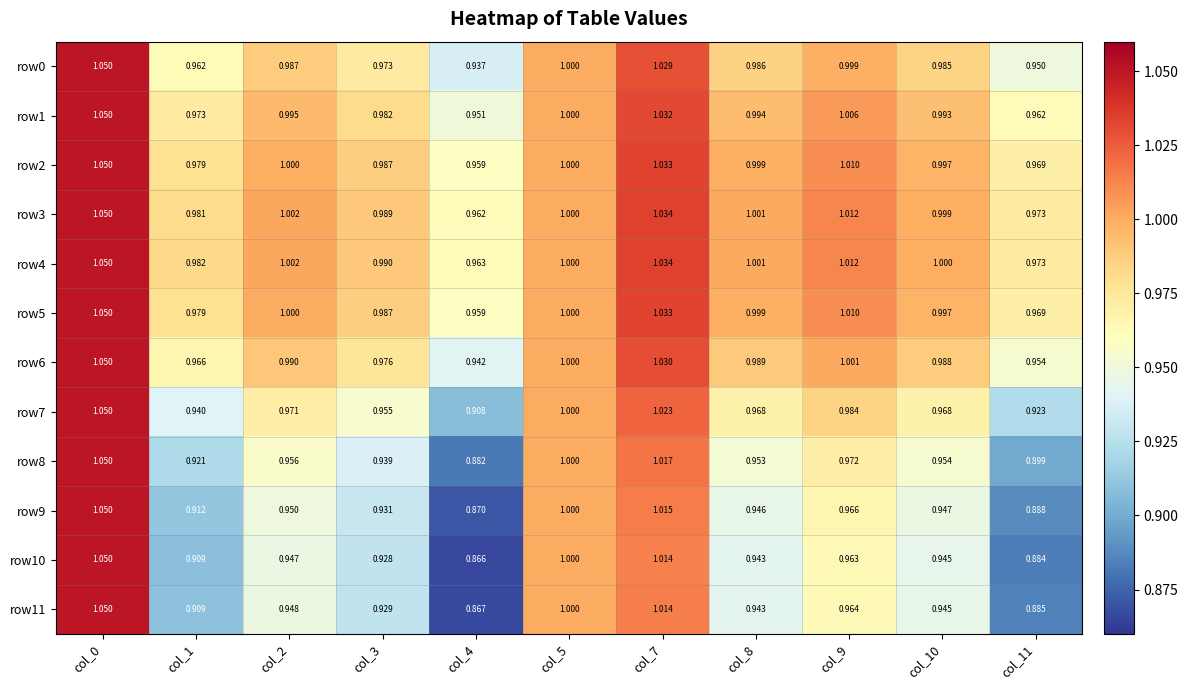

Is the value of row5 at col_10 greater than the value of row7 at col_11?

Yes